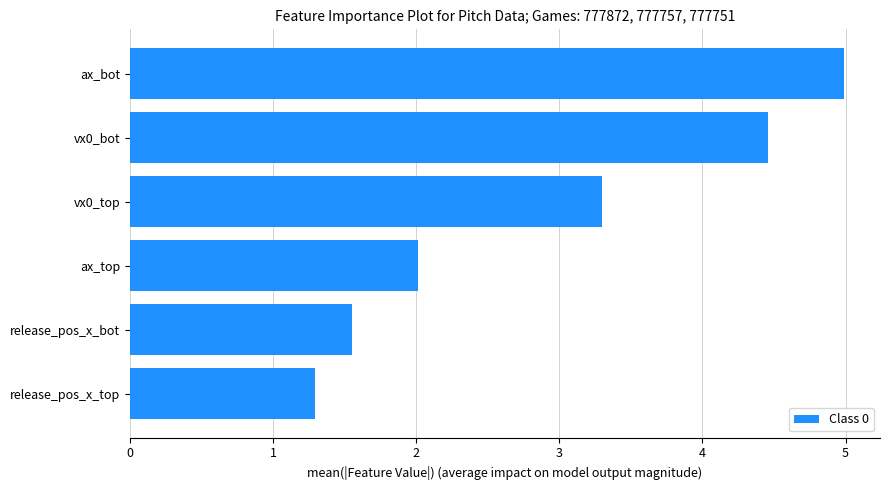

What is the change in value from release_pos_x_top to release_pos_x_bot?

+0.3